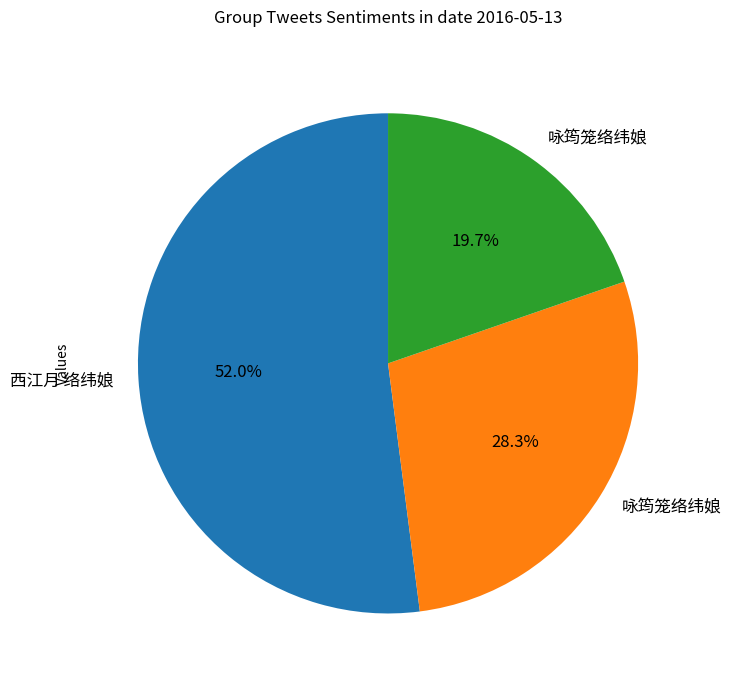

How many slices are in this pie chart?

3